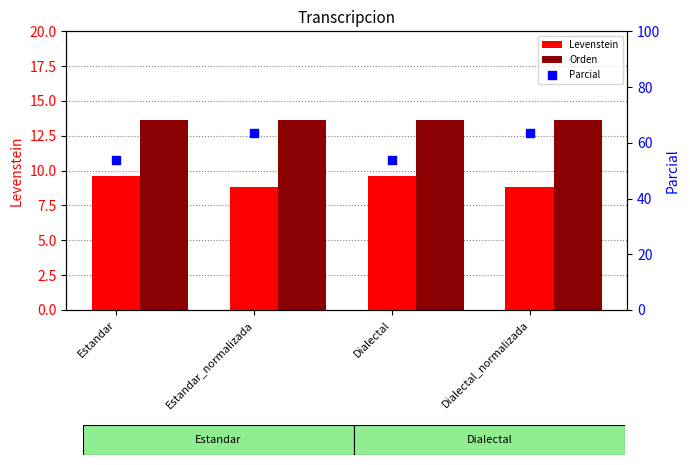

Which series has the largest total across all categories?

Parcial